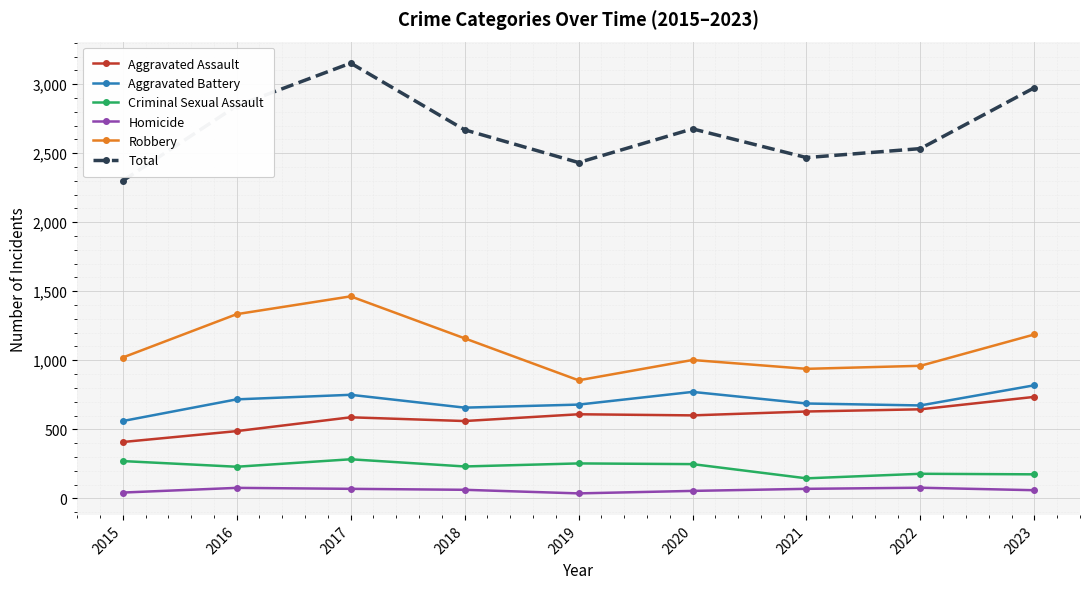

At how many categories does at least one series exceed 1028?

9